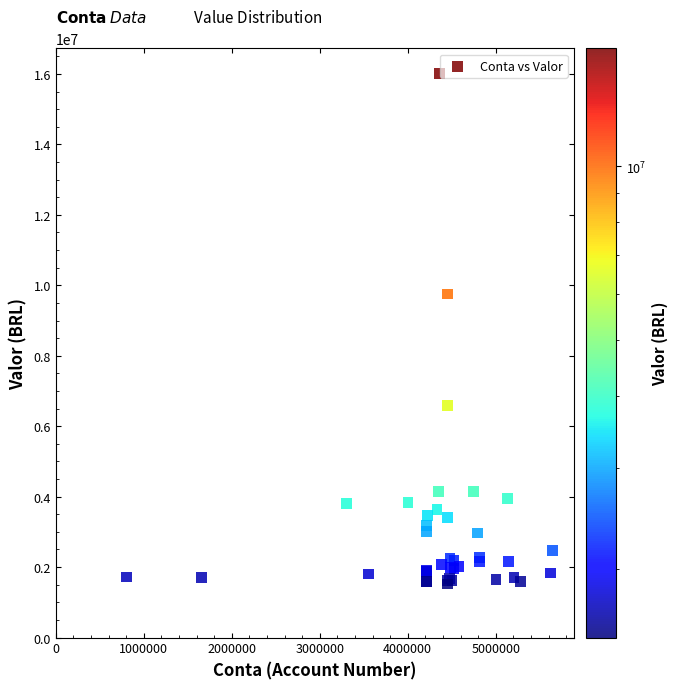

What Y value in the scatter plot is closest to 8764213?

9751115.6